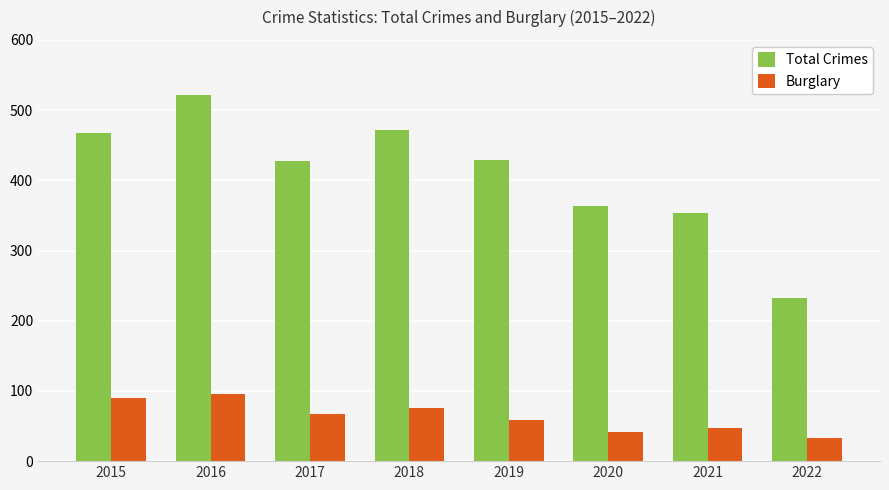

Where does the Total Crimes series first go above 429?

2015